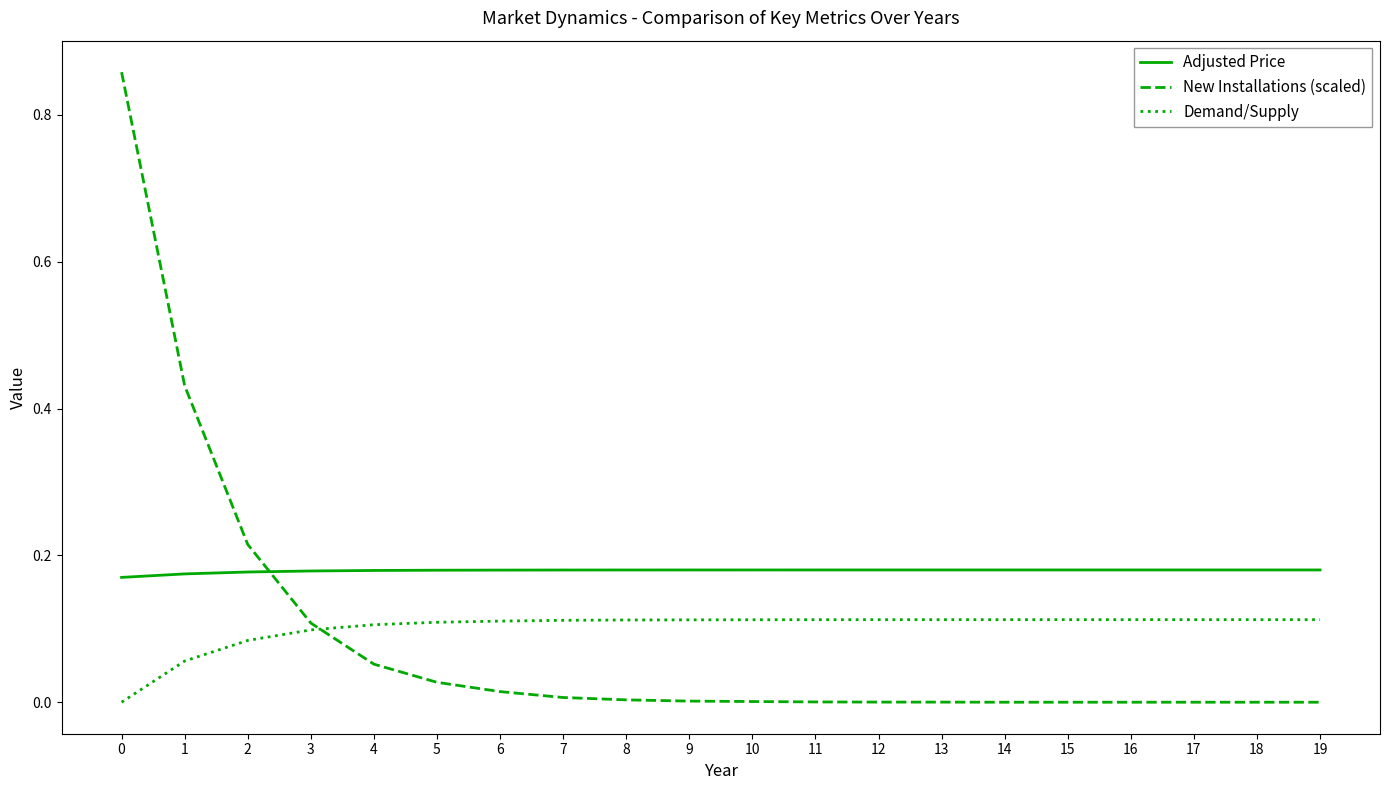

Is this an area chart (filled region under the line)?

No